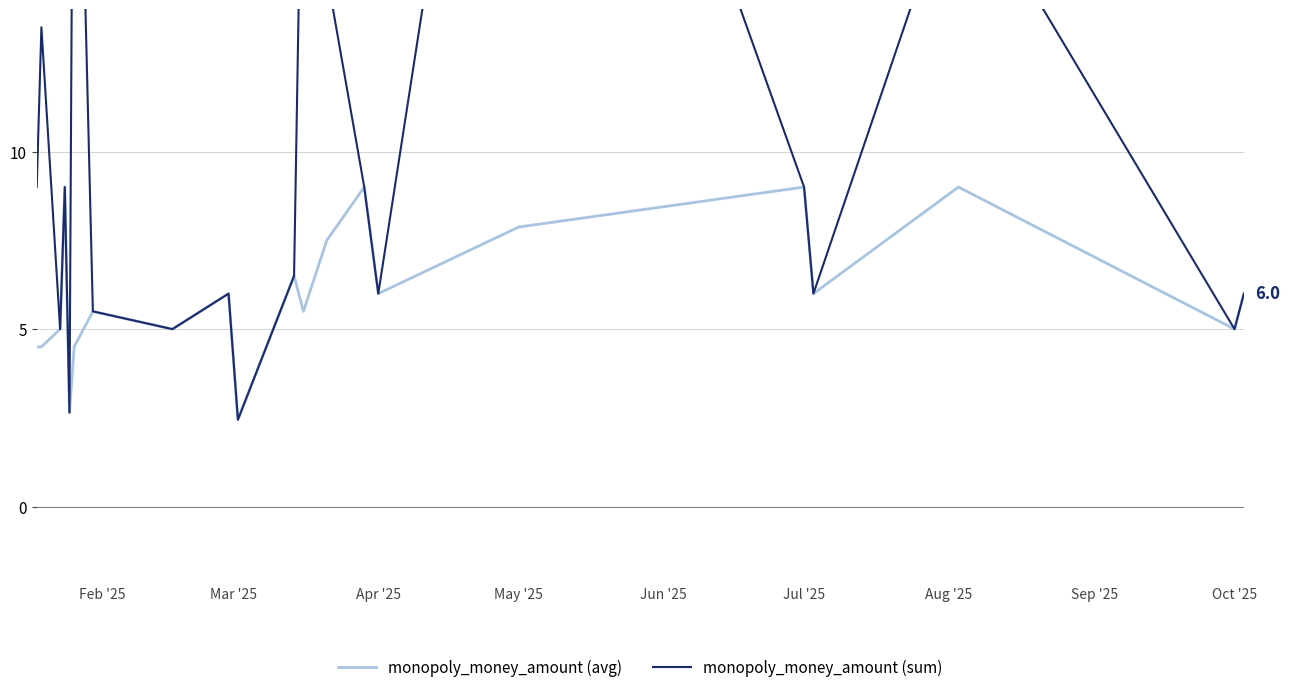

Between 15 and Mar '25, which is larger?

15